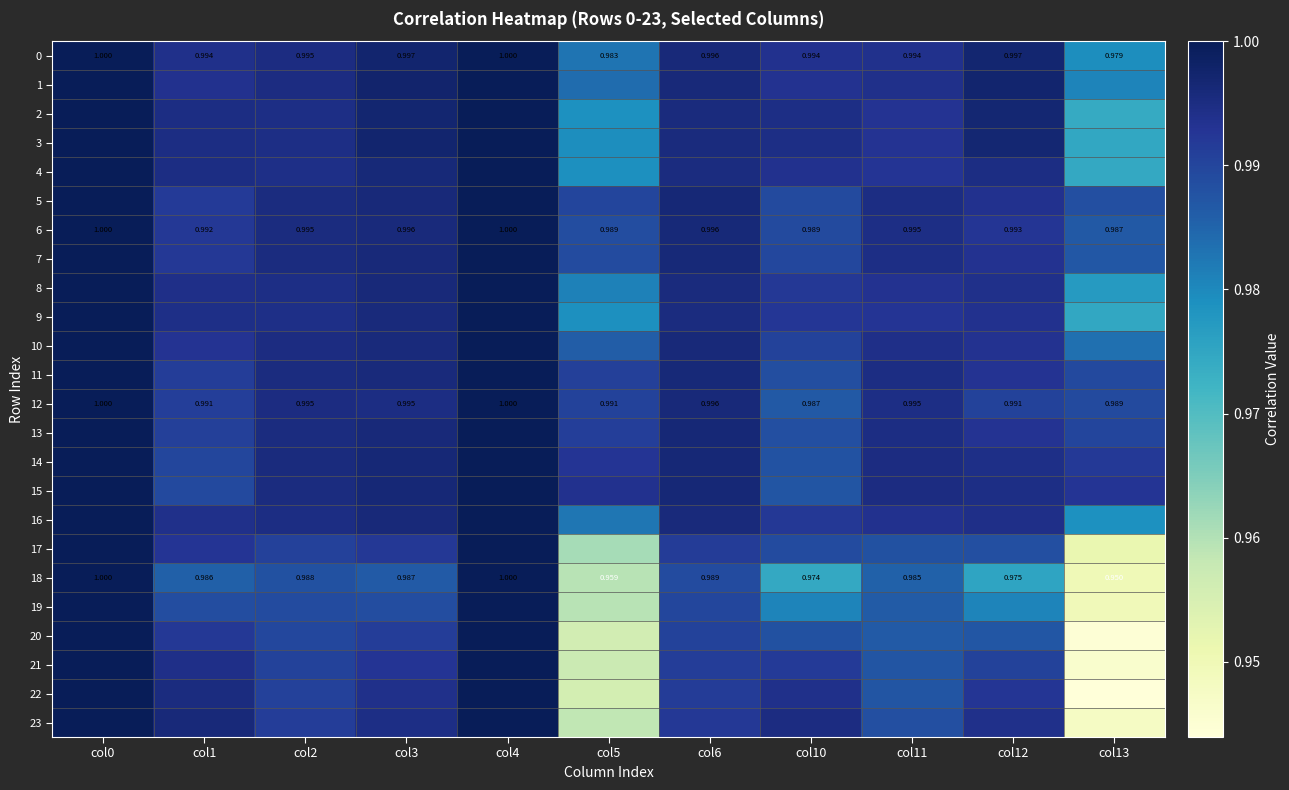

At which category is the sum across all series the highest?

col0